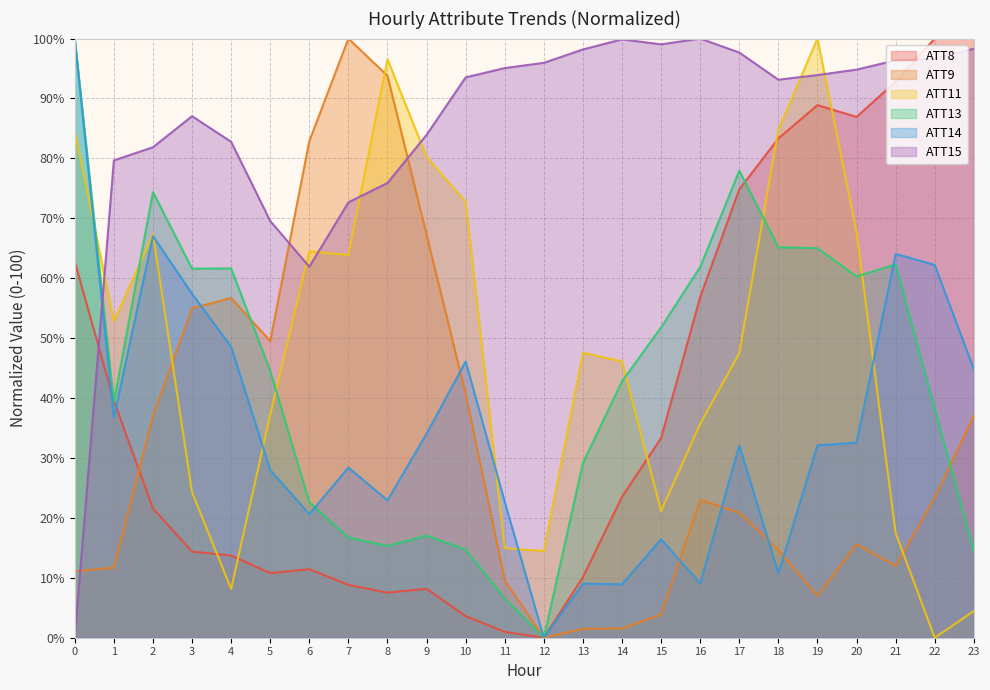

What is the spread (max minus min) of values at 14?

98.3